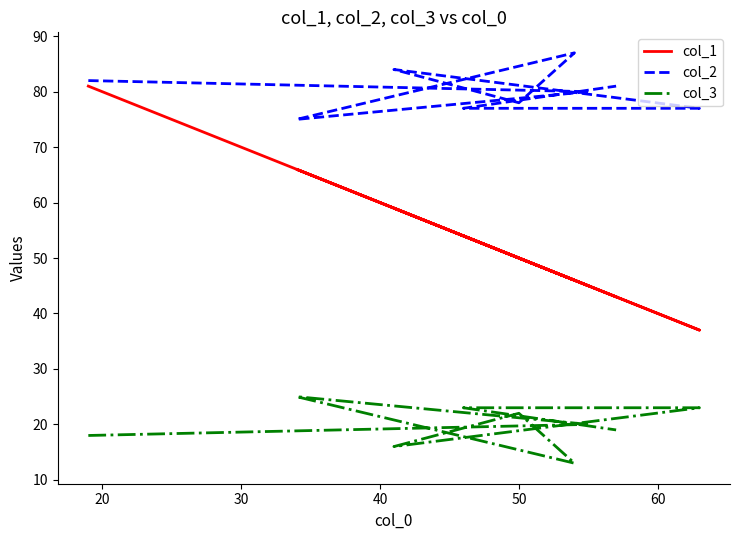

What position from the left is 50?

5